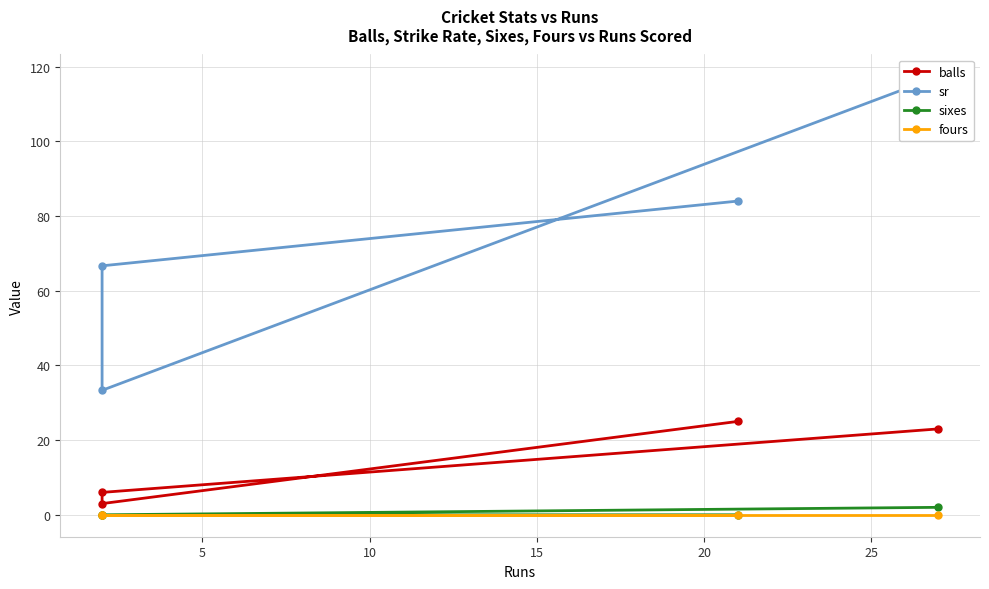

Does the chart display data point markers on the line(s)?

Yes